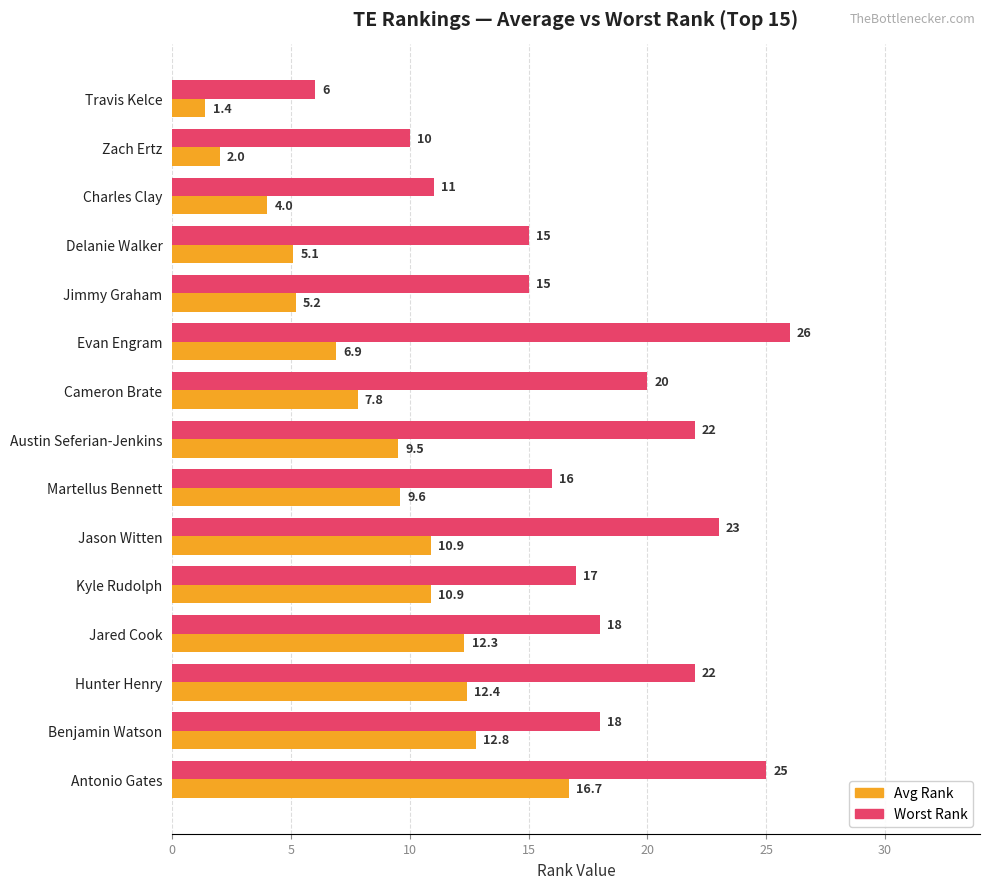

Is it true that Worst Rank equals 14.5 at Evan Engram?

False